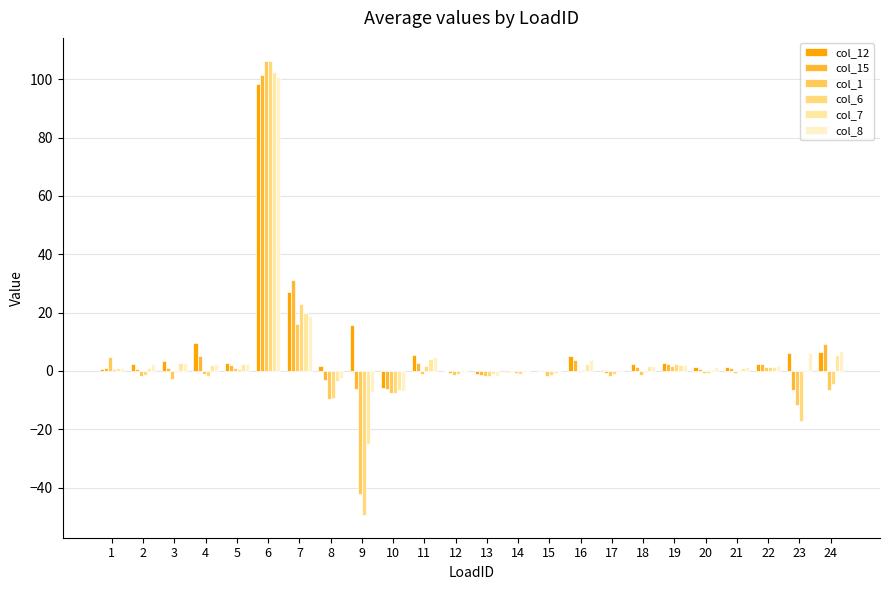

Which series changed the most between 4 and 8?

col_1